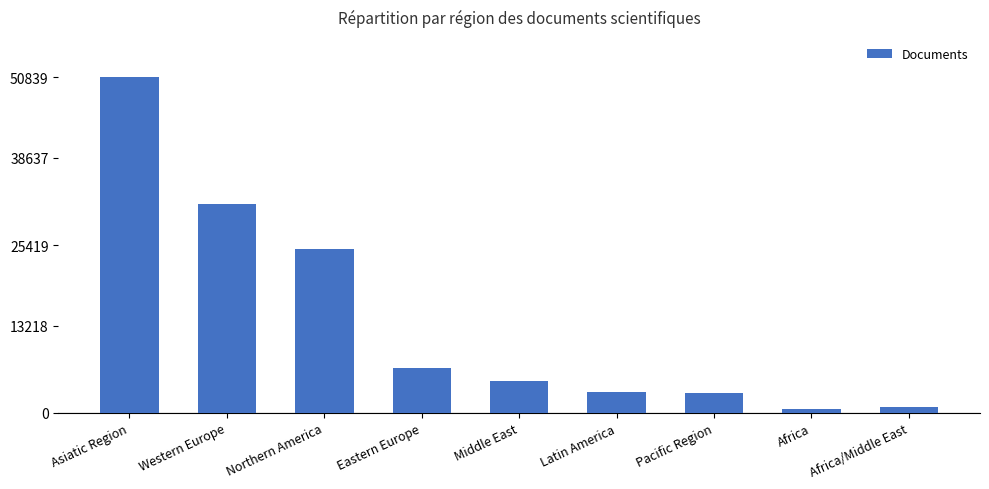

Which has a higher value, Latin America or Middle East?

Middle East